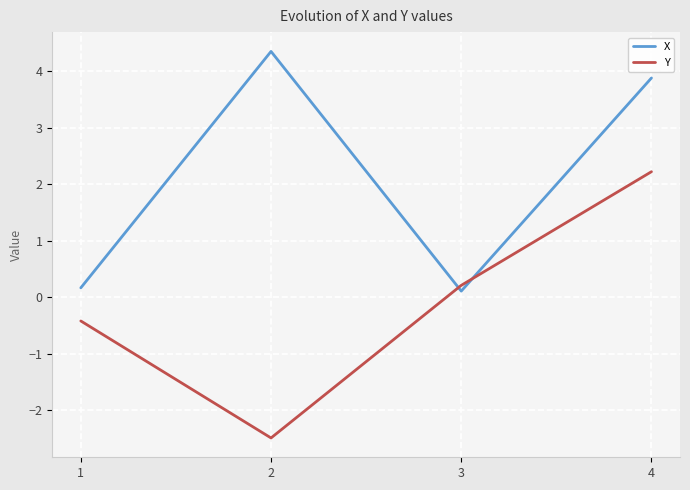

In Y, how many points are lower than both neighbors (excluding endpoints)?

1